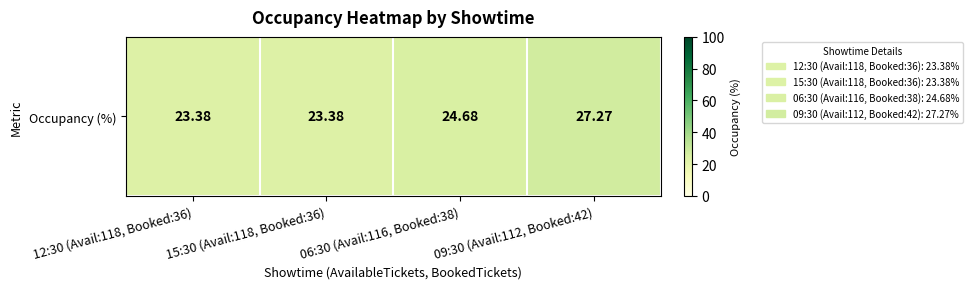

List the labels in order of value, smallest first.

12:30 (Avail:118, Booked:36), 15:30 (Avail:118, Booked:36), 06:30 (Avail:116, Booked:38), 09:30 (Avail:112, Booked:42)